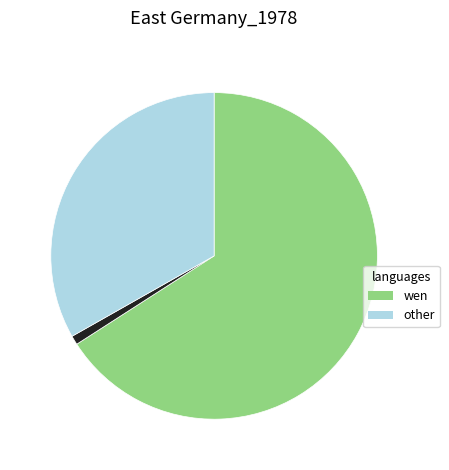

Is there any slice that represents more than half of the pie?

Yes